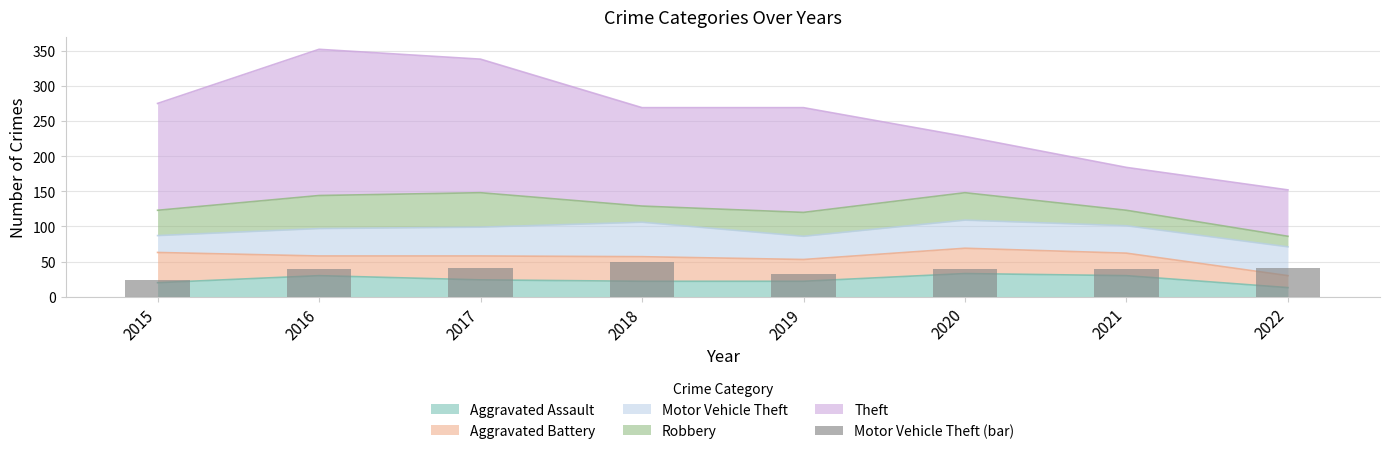

How many categories are shown in the chart?

8